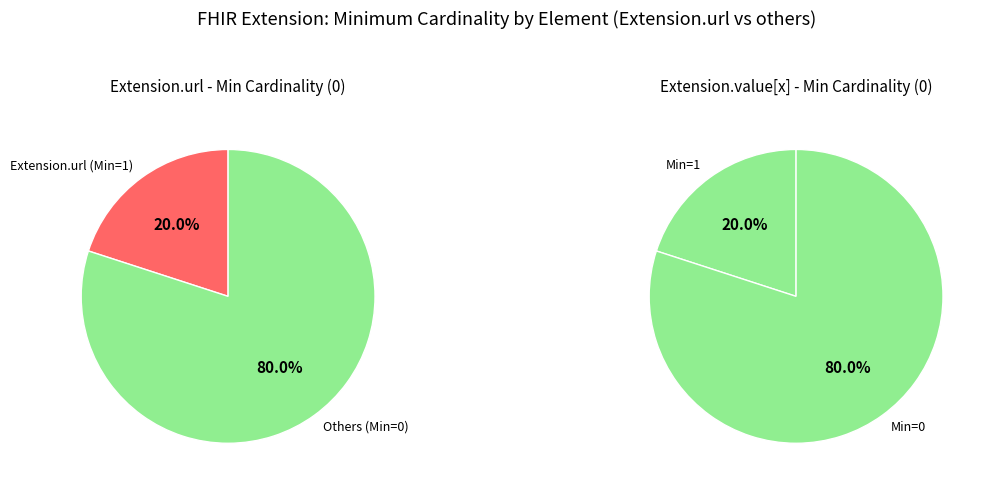

How much of the chart is everything except Extension.value[x]?

100.0%